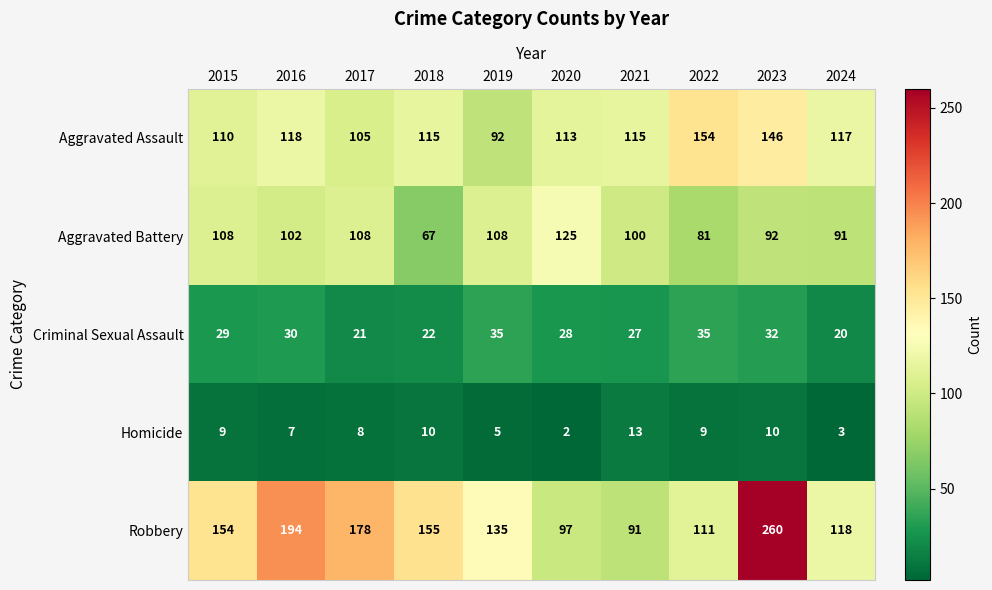

How many data points does each series have?

10